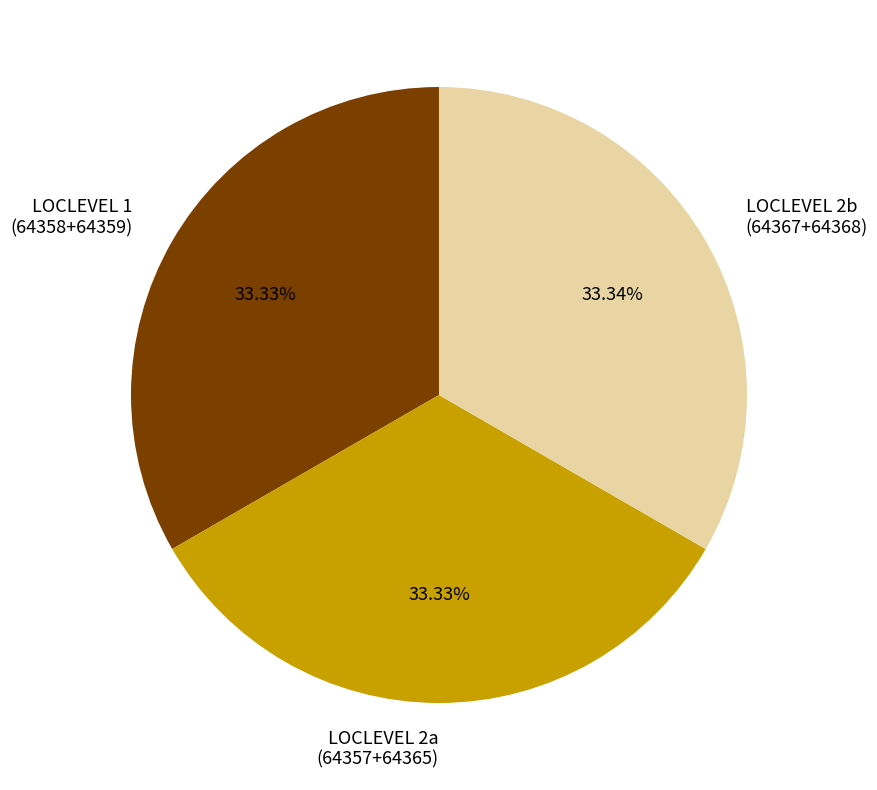

Is there any slice that represents more than half of the pie?

No